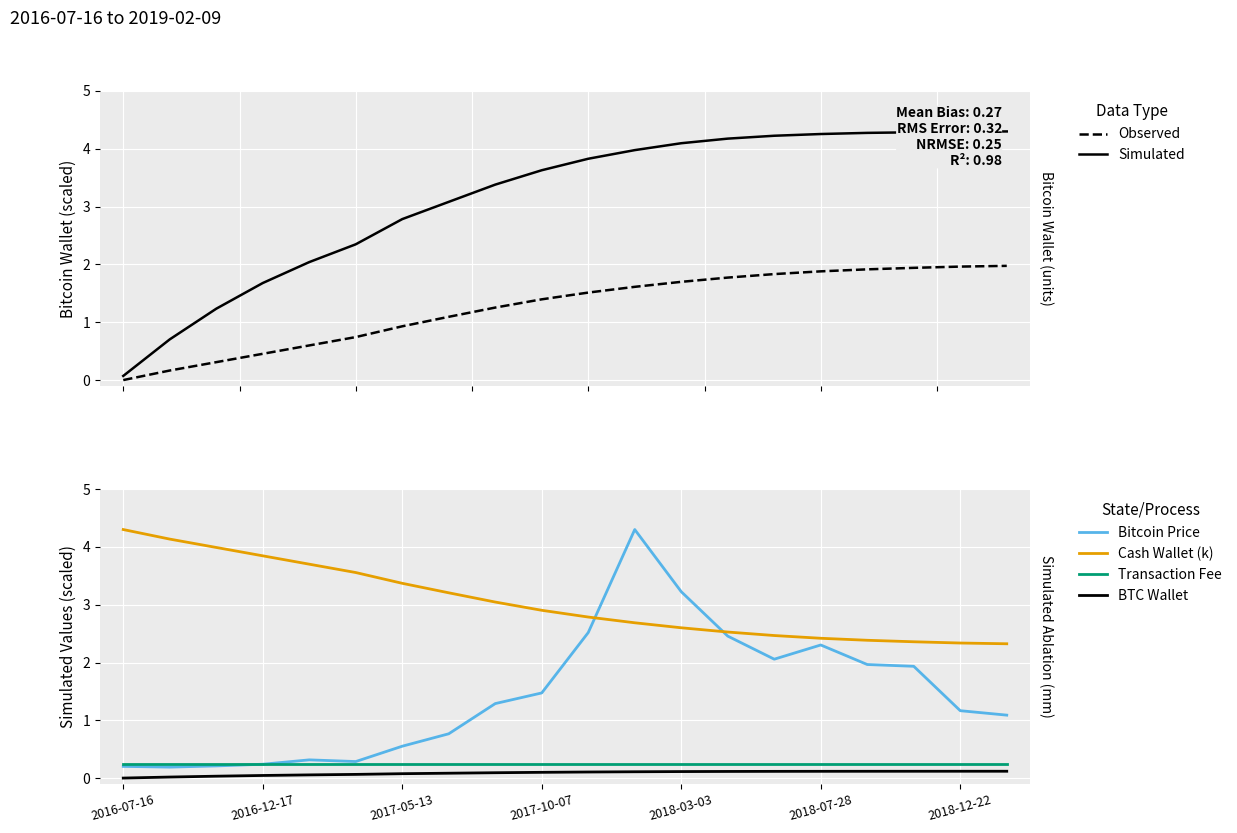

Reading left to right, transcribe all the data shown in this chart.

Observed: 0.0	0.2	0.3	0.5	0.6	0.7	0.9	1.1	1.3	1.4	1.5	1.6	1.7	1.8	1.8	1.9	1.9	1.9	2.0	2.0
Simulated: 0.1	0.7	1.2	1.7	2.0	2.3	2.8	3.1	3.4	3.6	3.8	4.0	4.1	4.2	4.2	4.3	4.3	4.3	4.3	4.3
Bitcoin Price: 0.2	0.2	0.2	0.2	0.3	0.3	0.6	0.8	1.3	1.5	2.5	4.3	3.2	2.5	2.1	2.3	2.0	1.9	1.2	1.1
Cash Wallet (k): 4.3	4.1	4.0	3.8	3.7	3.6	3.4	3.2	3.0	2.9	2.8	2.7	2.6	2.5	2.5	2.4	2.4	2.4	2.3	2.3
Transaction Fee: 0.2	0.2	0.2	0.2	0.2	0.2	0.2	0.2	0.2	0.2	0.2	0.2	0.2	0.2	0.2	0.2	0.2	0.2	0.2	0.2
BTC Wallet: 0.0	0.0	0.0	0.0	0.1	0.1	0.1	0.1	0.1	0.1	0.1	0.1	0.1	0.1	0.1	0.1	0.1	0.1	0.1	0.1